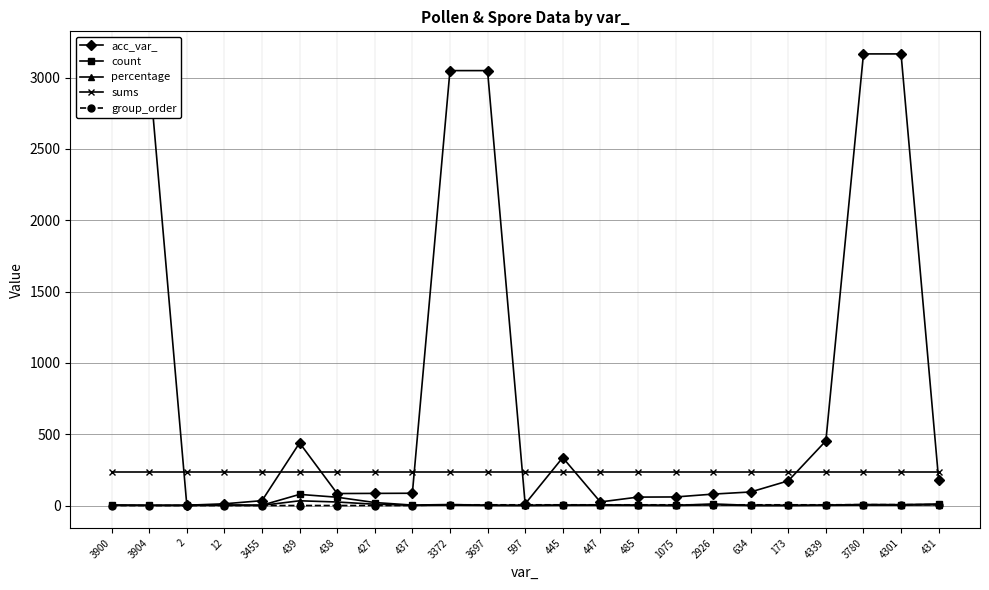

True or false: sums and group_order intersect in this chart.

False